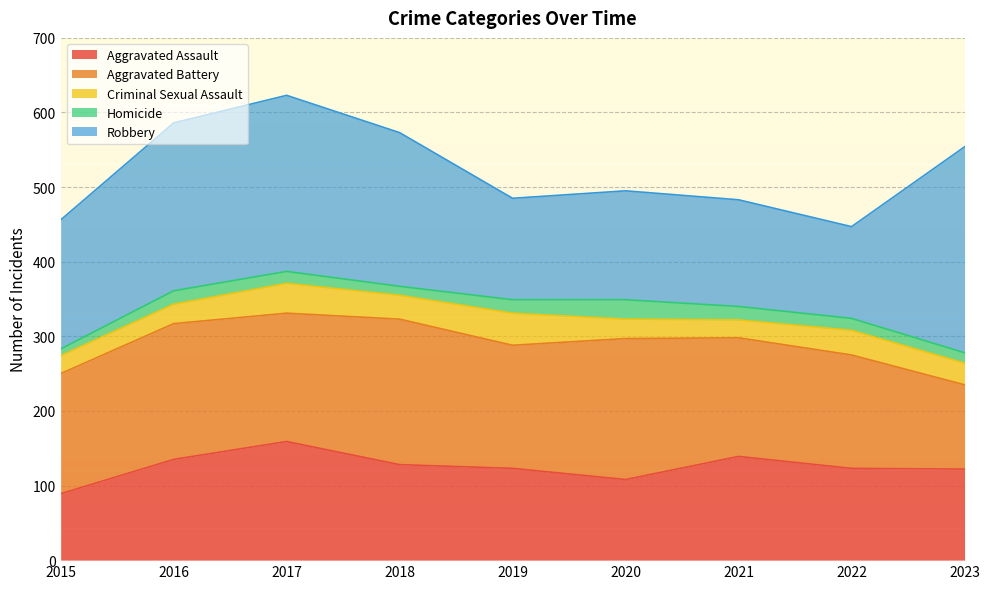

What is the difference between the Aggravated Battery values at 2022 and 2015?

9